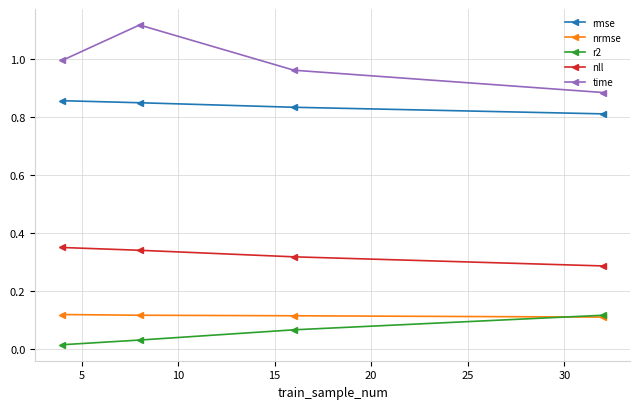

True or false: rmse and nrmse cross at least once.

False